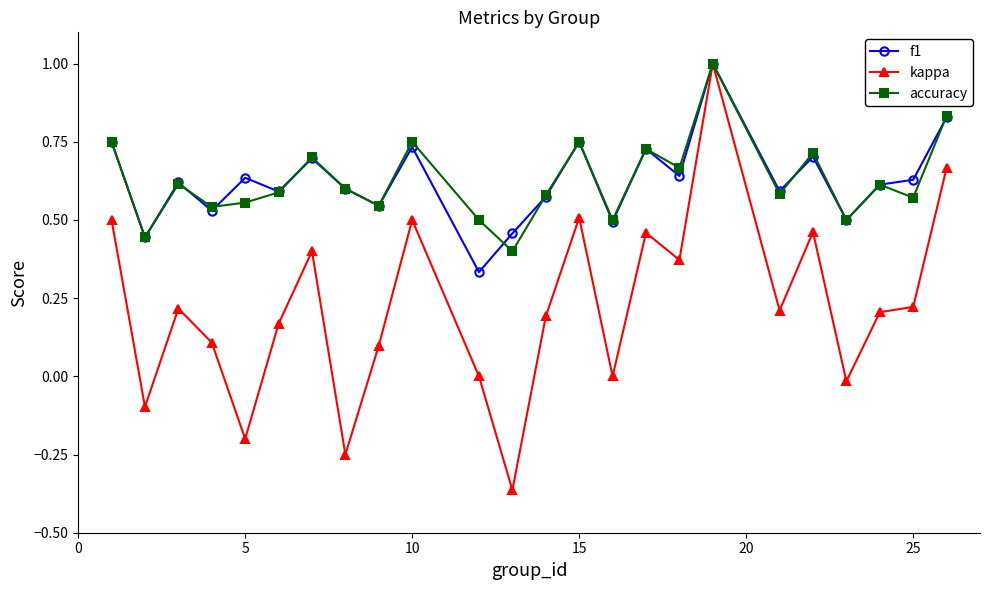

In accuracy, how many points are lower than both neighbors (excluding endpoints)?

9